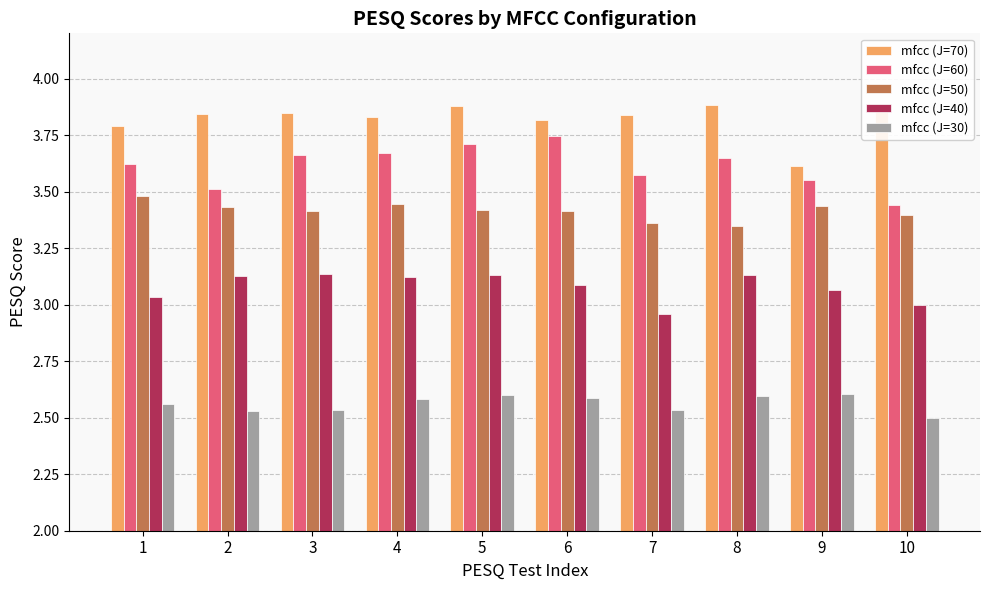

What is the sum of the mfcc (J=40) values at 3 and 10?

6.1